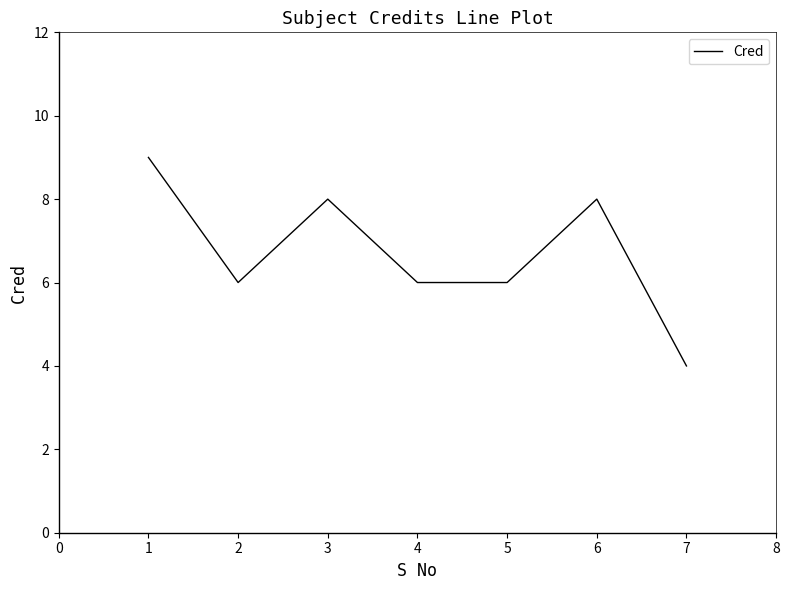

What is the difference between the maximum and second lowest values?

3